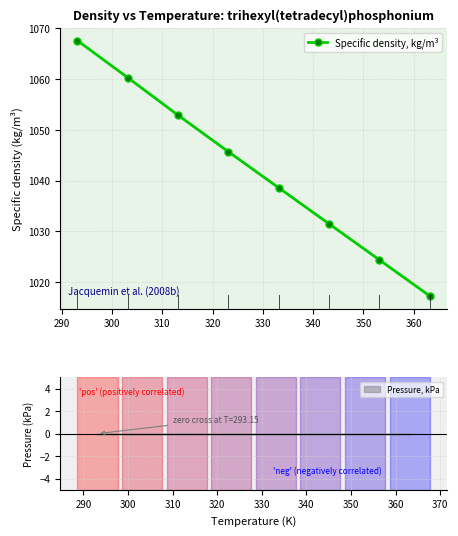

What is the value of the Specific density, kg/m³ point at the 3rd from the left?

1052.9